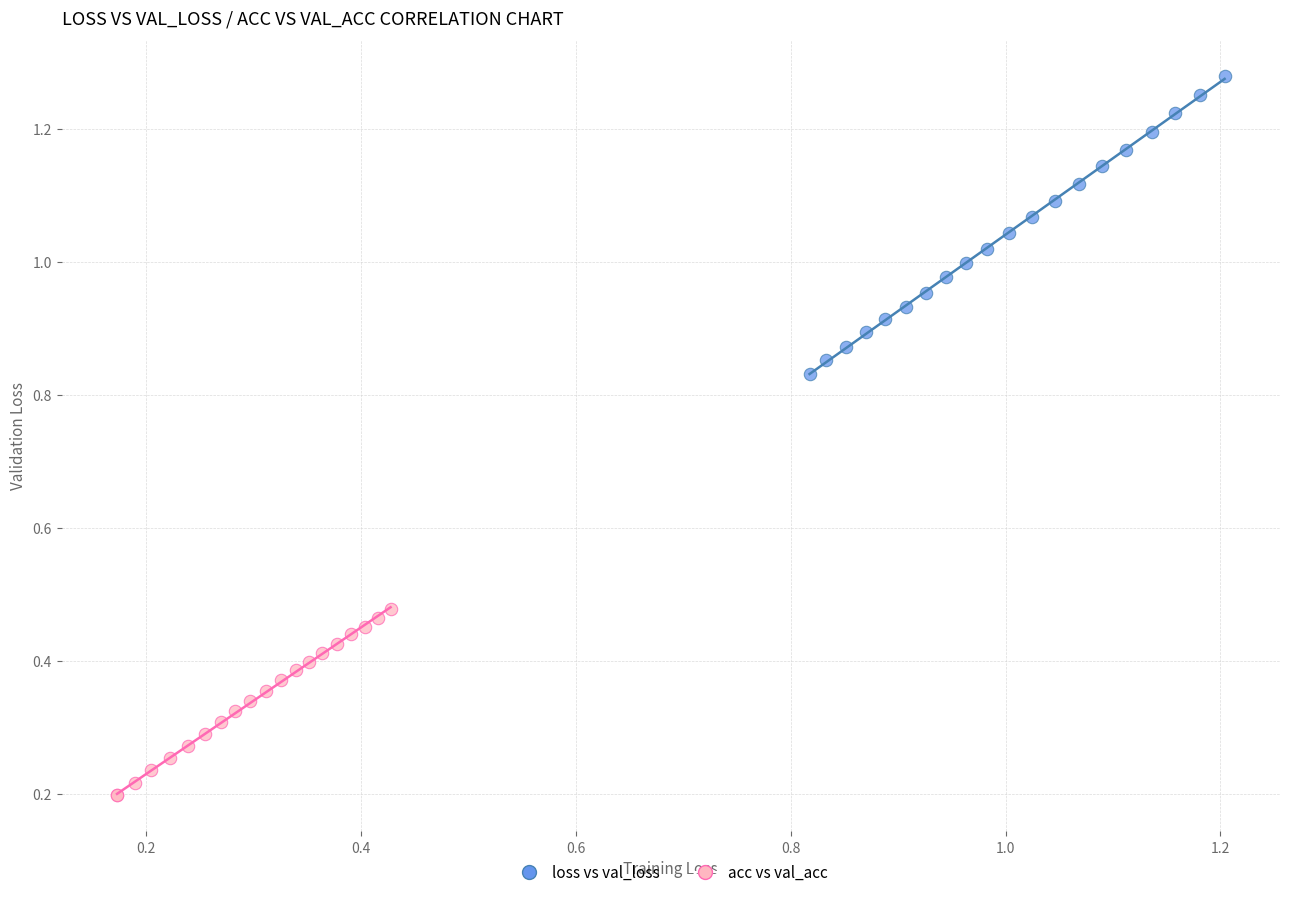

Which series reaches the maximum Y coordinate?

loss vs val_loss